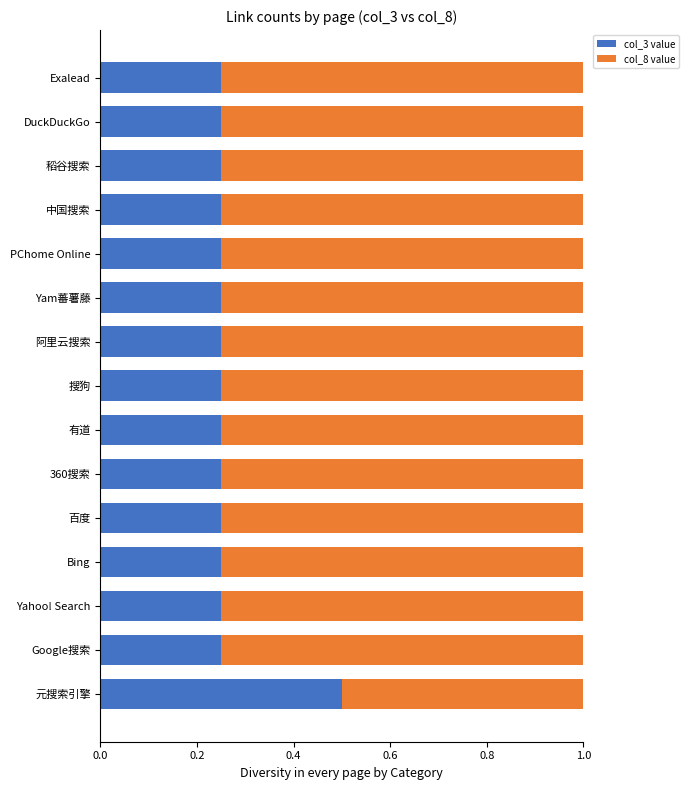

True or false: col_3 value has a value of 0.8 at 元搜索引擎.

False